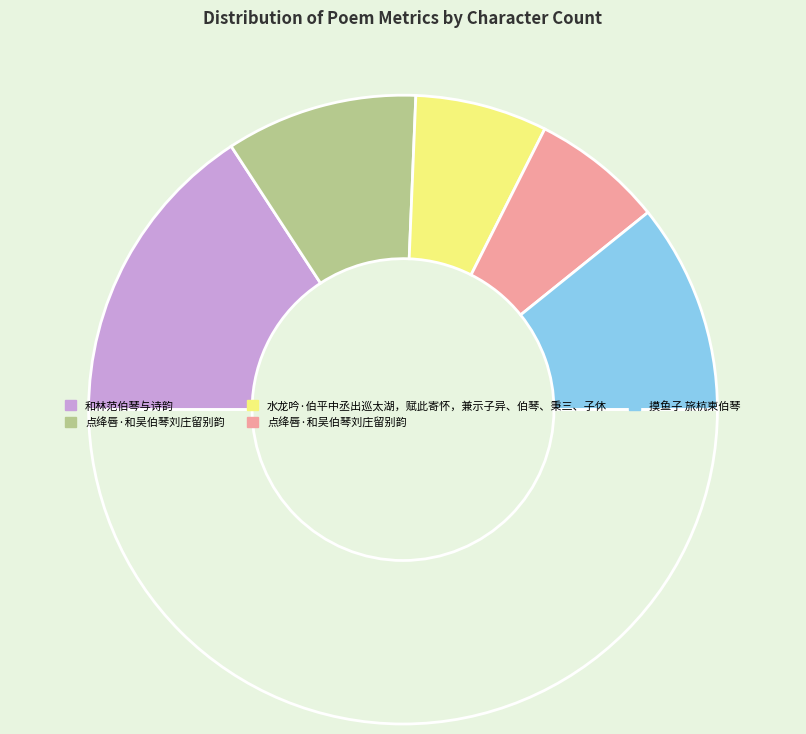

How many slices are in this pie chart?

6